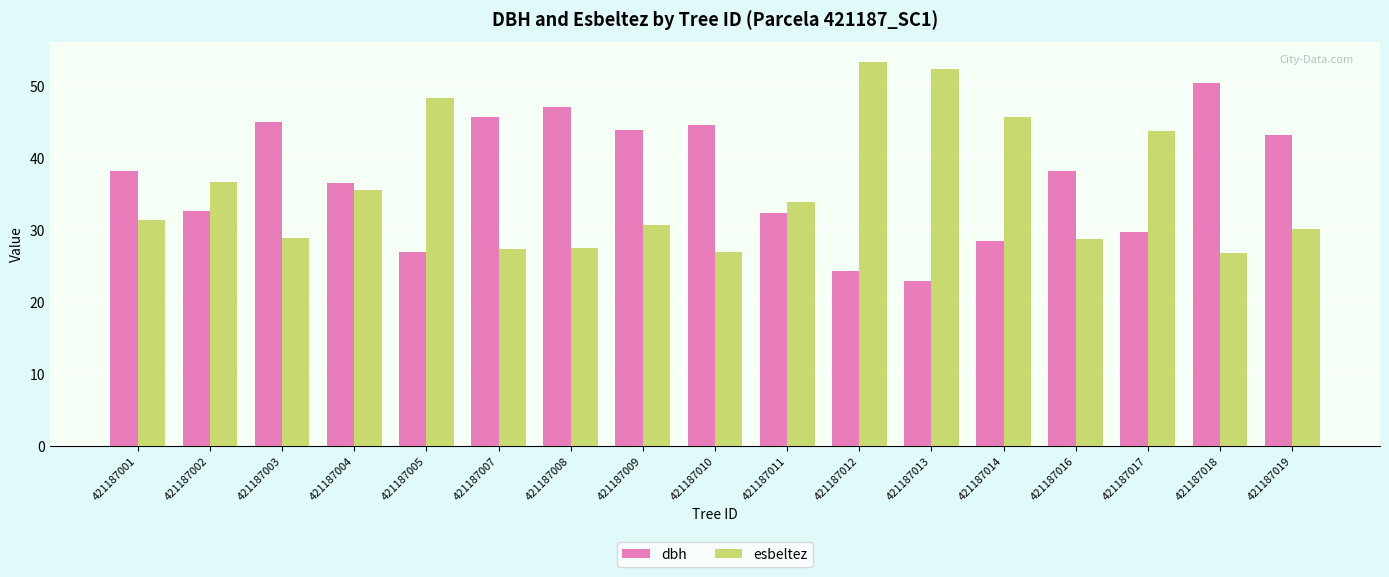

How many values in the esbeltez series are below 31?

8